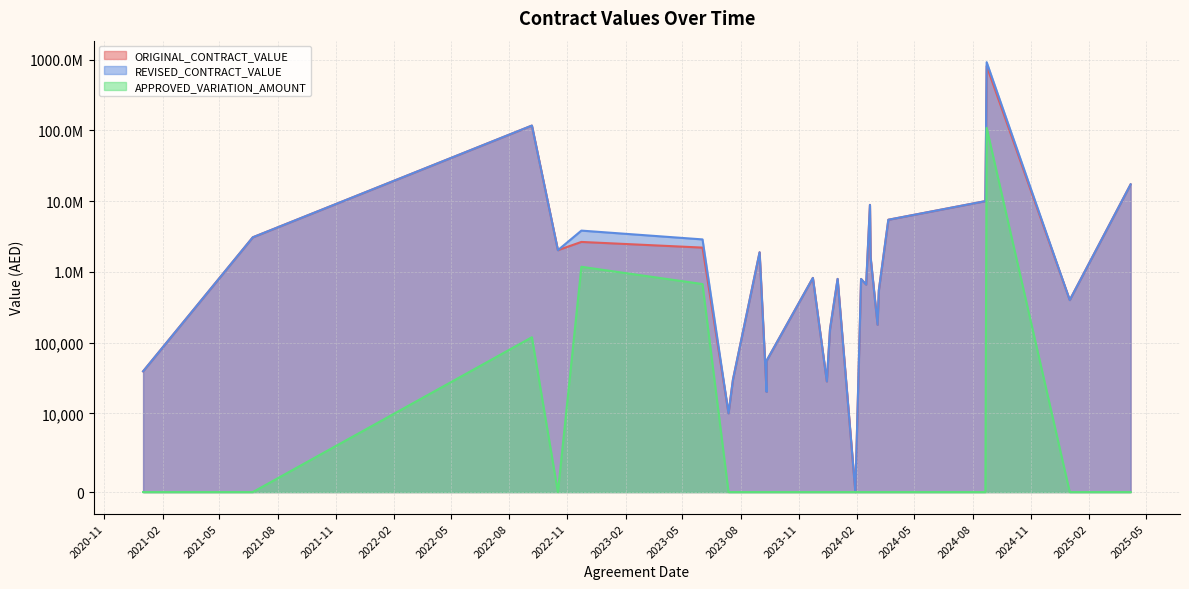

Between 2023-11-23 and 2024-01-01, which series saw the biggest shift?

ORIGINAL_CONTRACT_VALUE